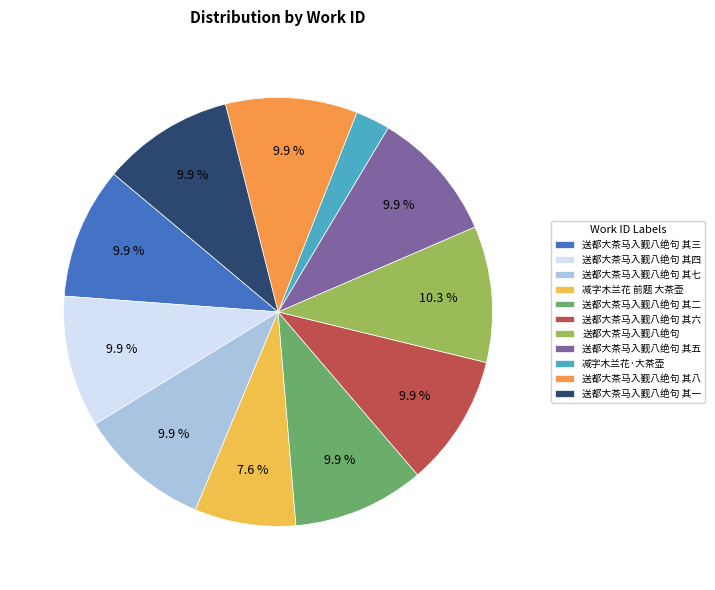

Is it true that 送都大茶马入觐八绝句 其七 is 16% of the pie?

False